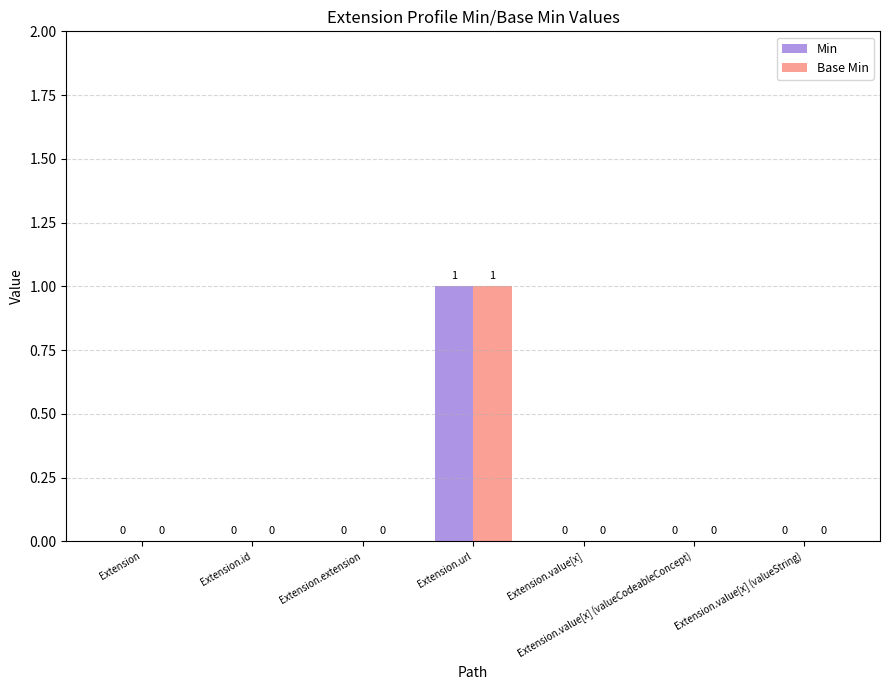

Which category has the highest value across all series?

Extension.url